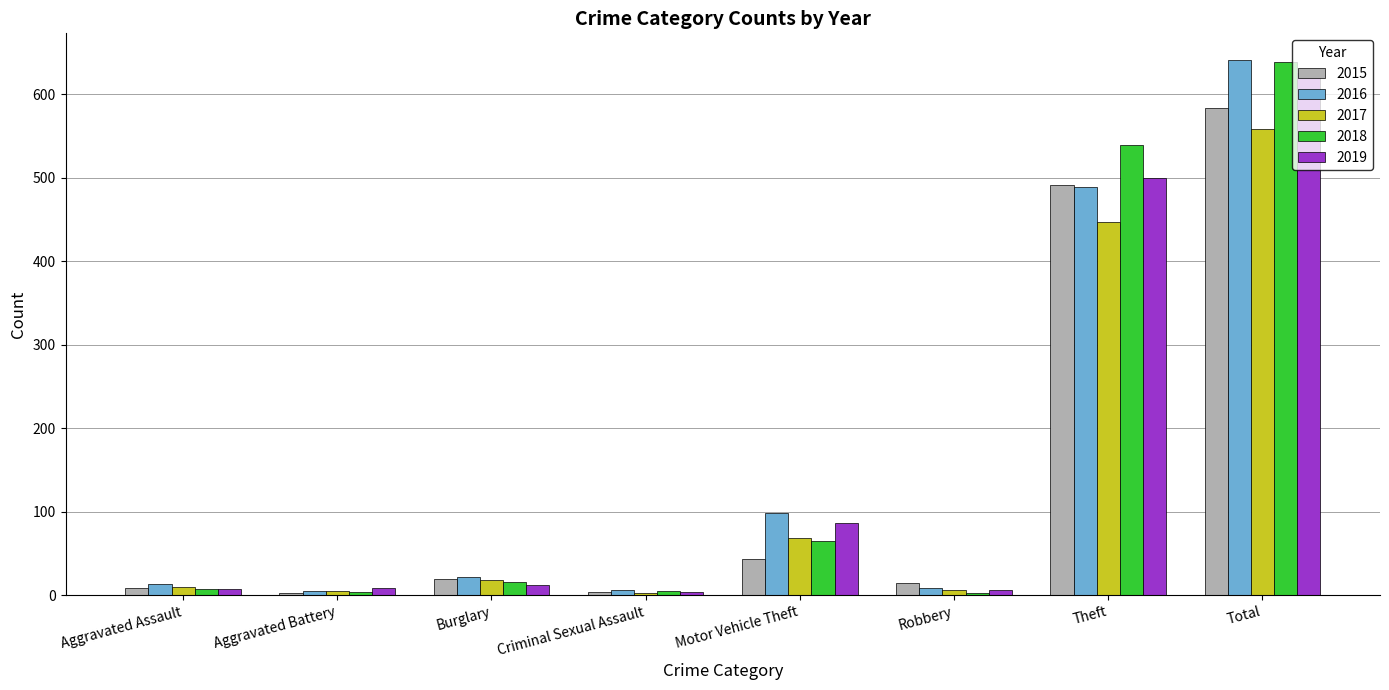

How many groups of bars are there?

8